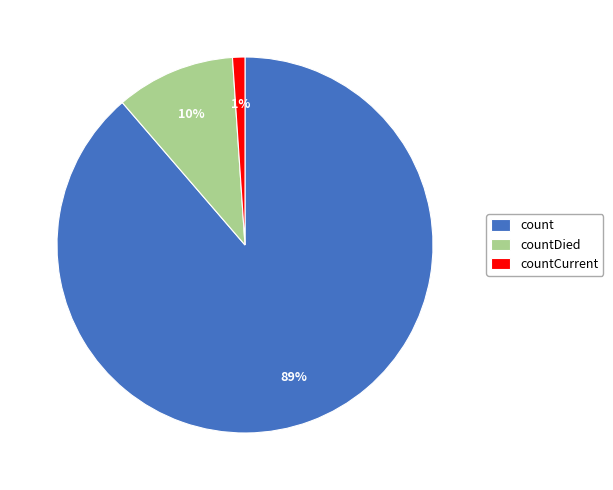

Count the number of slices in the pie.

3